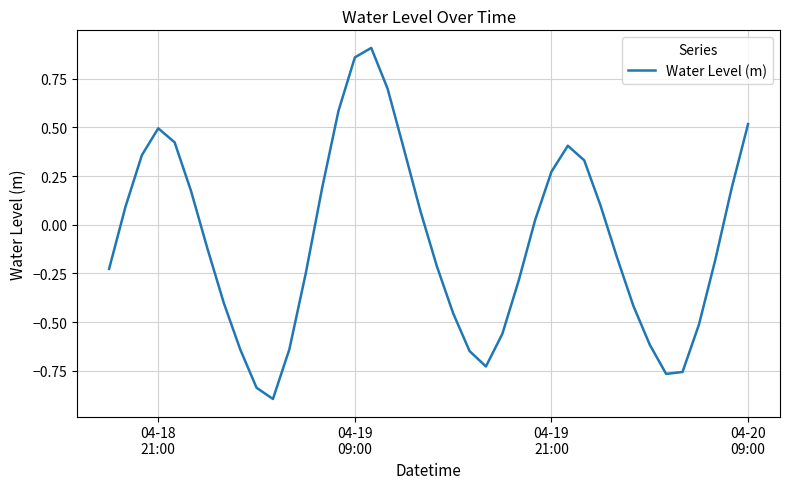

What is the smallest value displayed?

-0.9